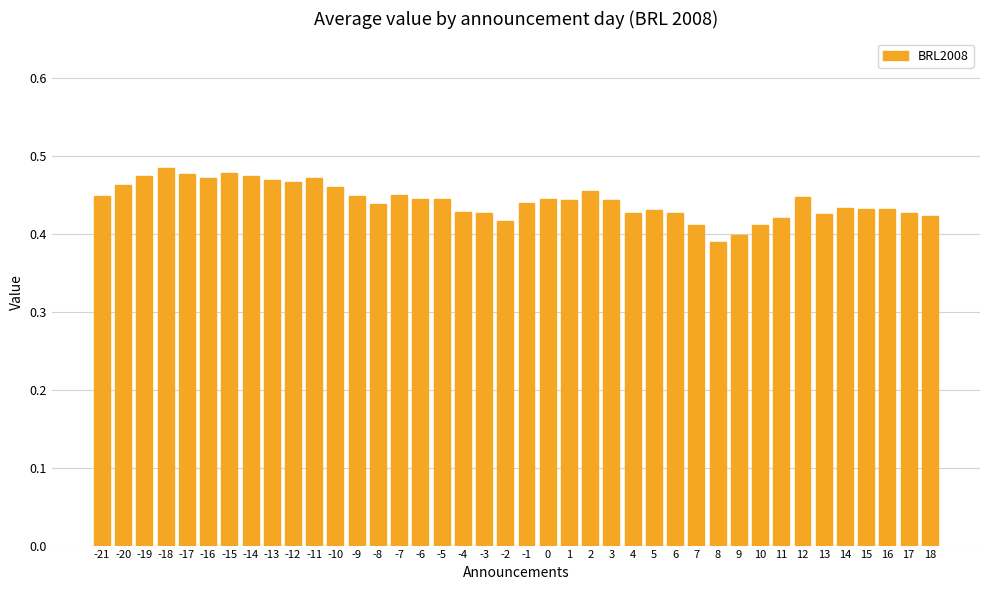

Which has a higher value, -12 or 0?

-12